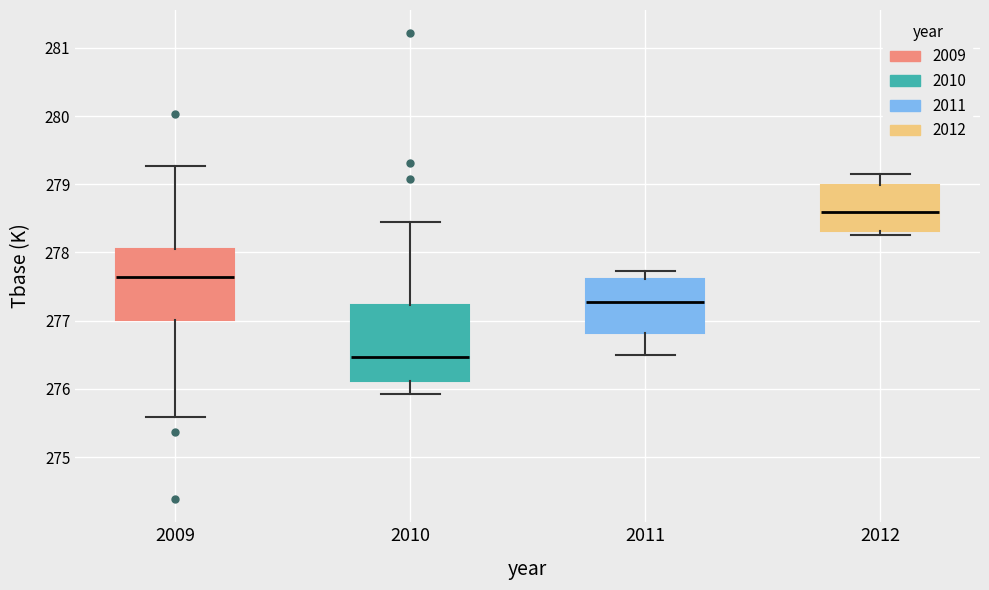

Where does the upper whisker of the box at x = 2011 end on the y-axis? The values are not printed on the chart, so give them approximately, as read against the axis.

277.7